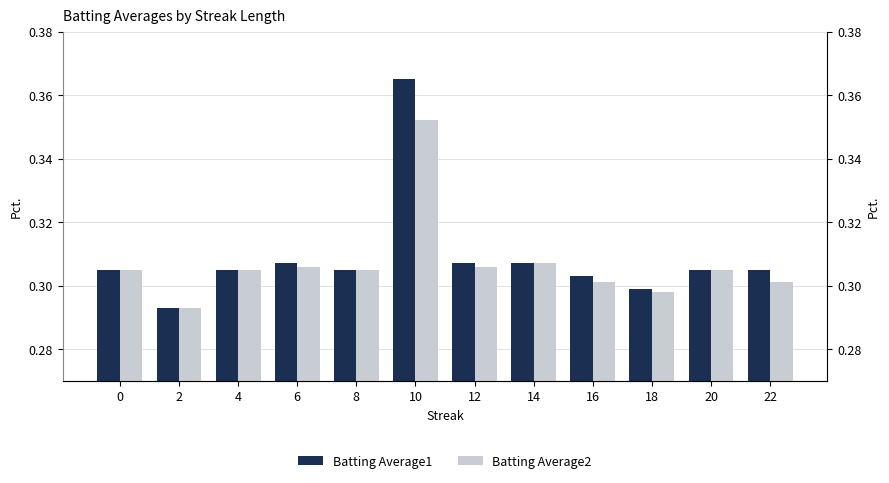

The value of Batting Average1 at 12 is 0.4. True or false?

False